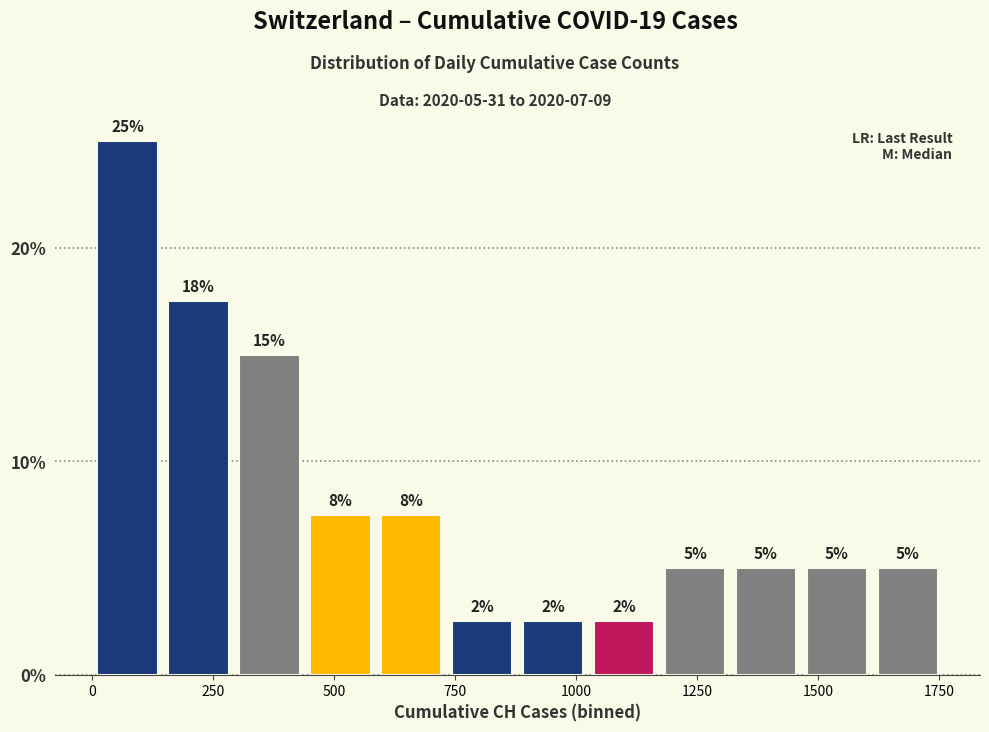

Read against the x-axis, roughly where is the centre of the tallest bar?

50